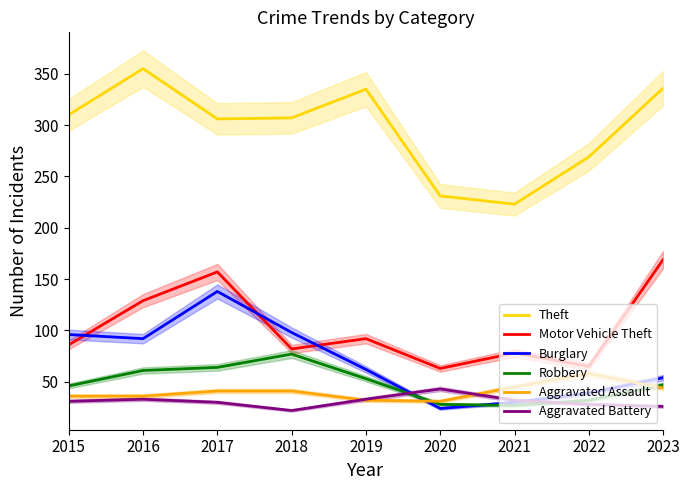

Which series changed the most between 2016 and 2023?

Motor Vehicle Theft